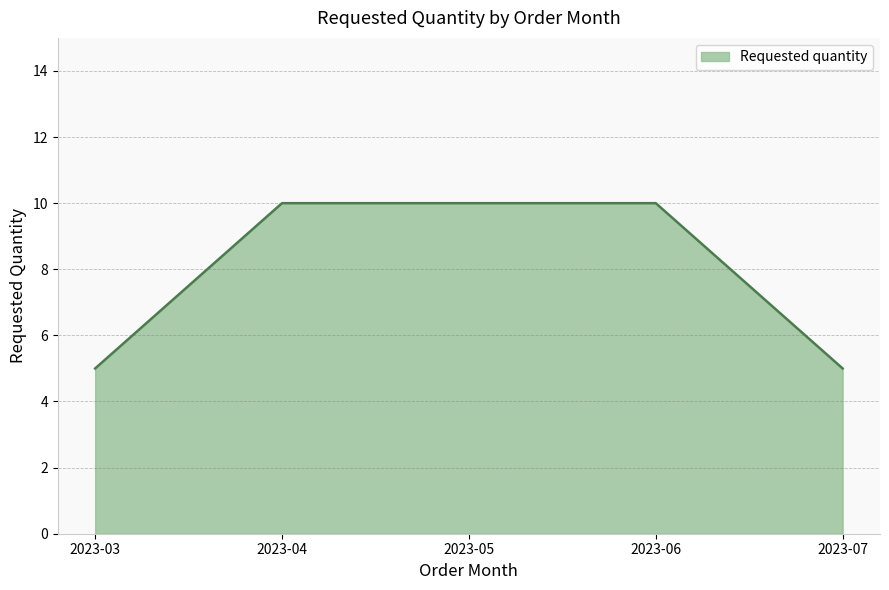

True or false: there are more than 2 points higher than both neighbors.

False